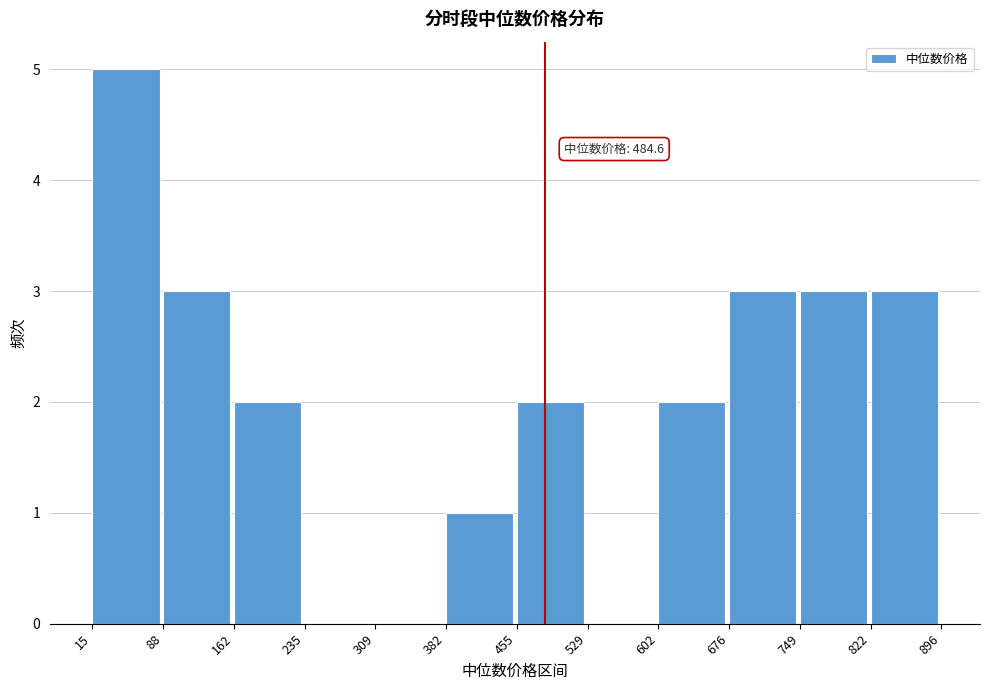

Which range on the x-axis has the tallest bar?

15 to 88